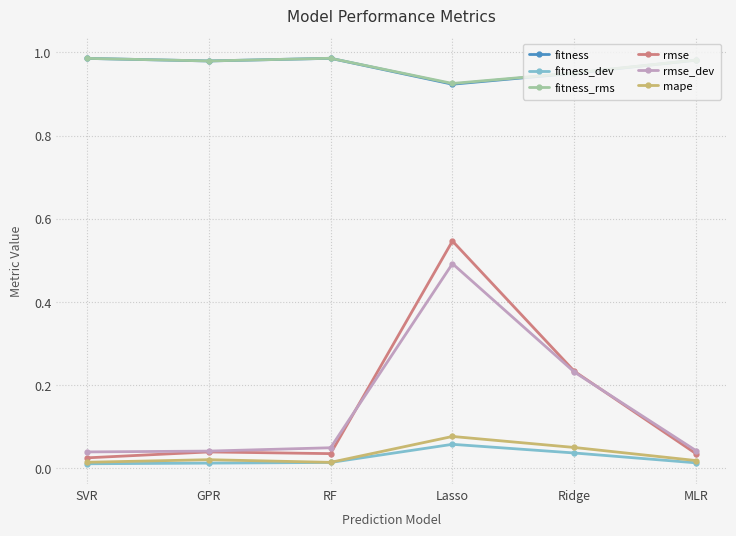

True or false: fitness_dev and rmse_dev intersect in this chart.

False